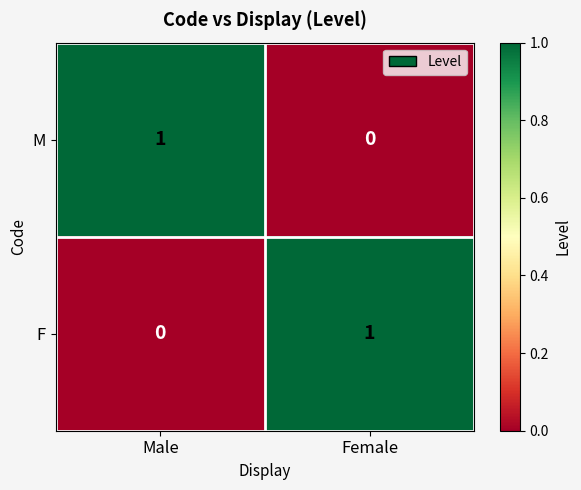

At which label does M reach its peak?

Male